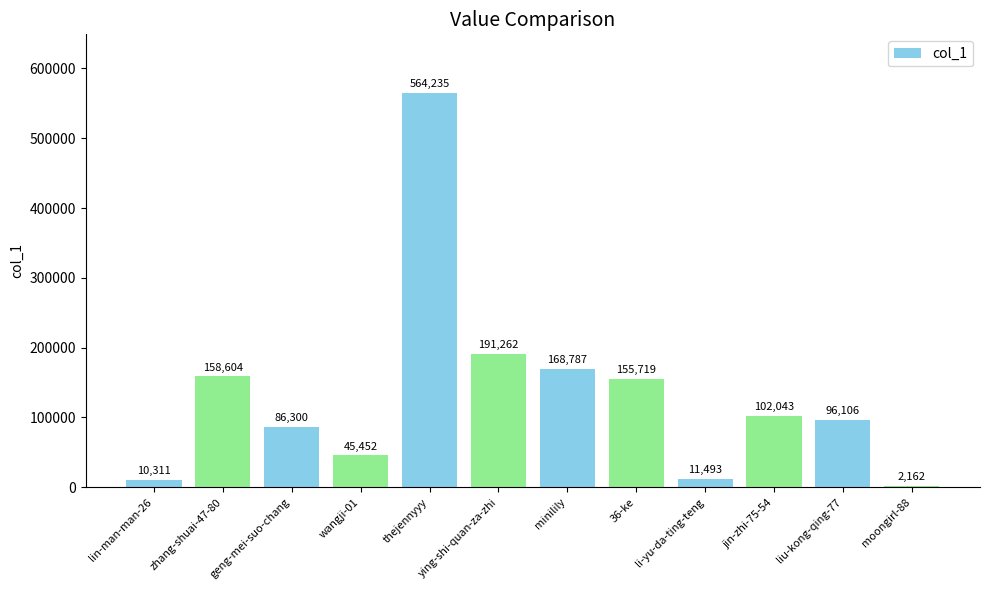

At which label is the value closest to 283198?

ying-shi-quan-za-zhi